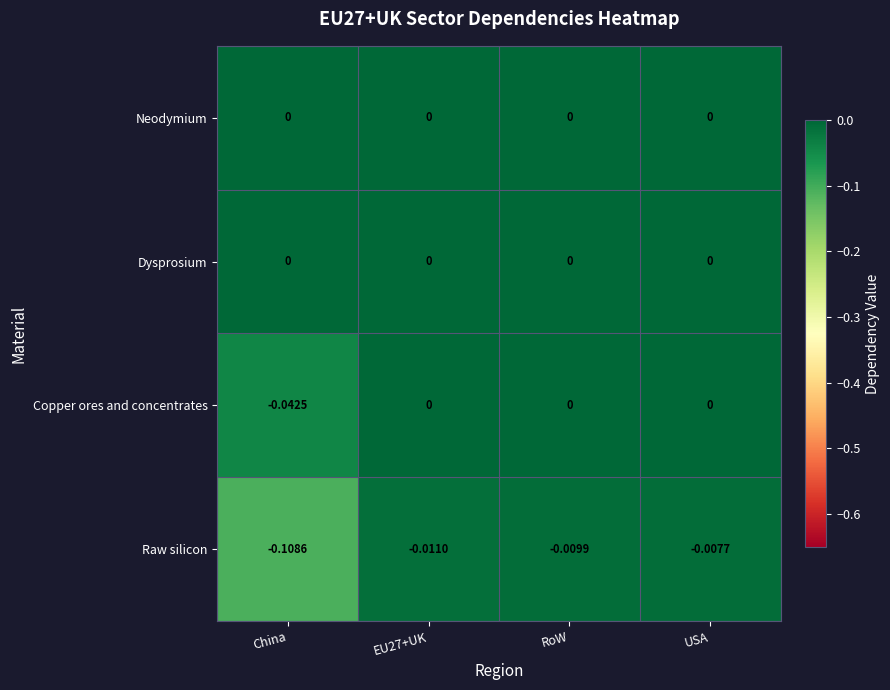

How many series are shown in this chart?

4